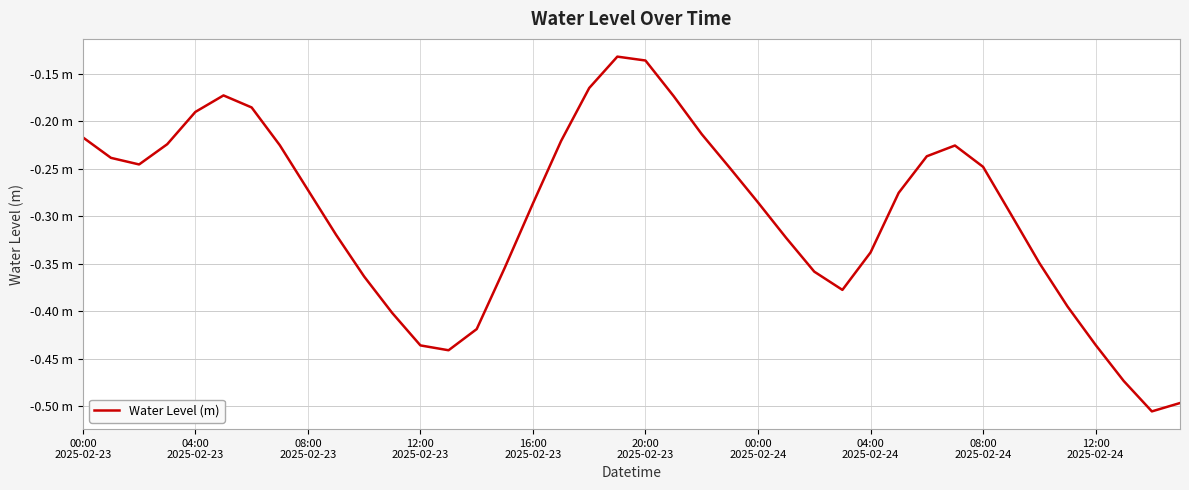

What is the maximum value shown in the chart?

-0.1